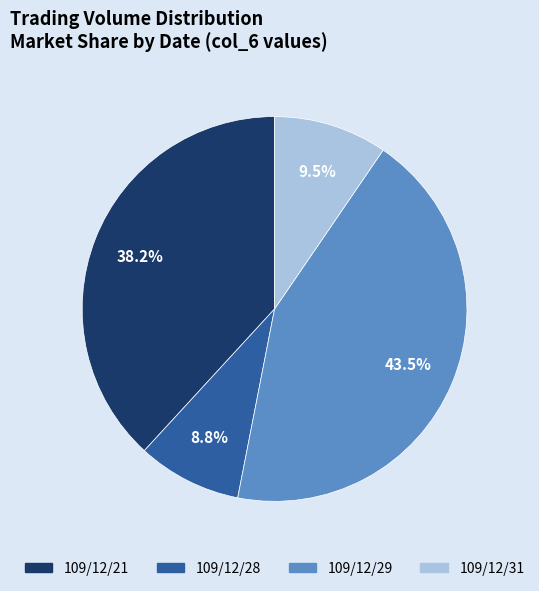

How many slices are in this pie chart?

4